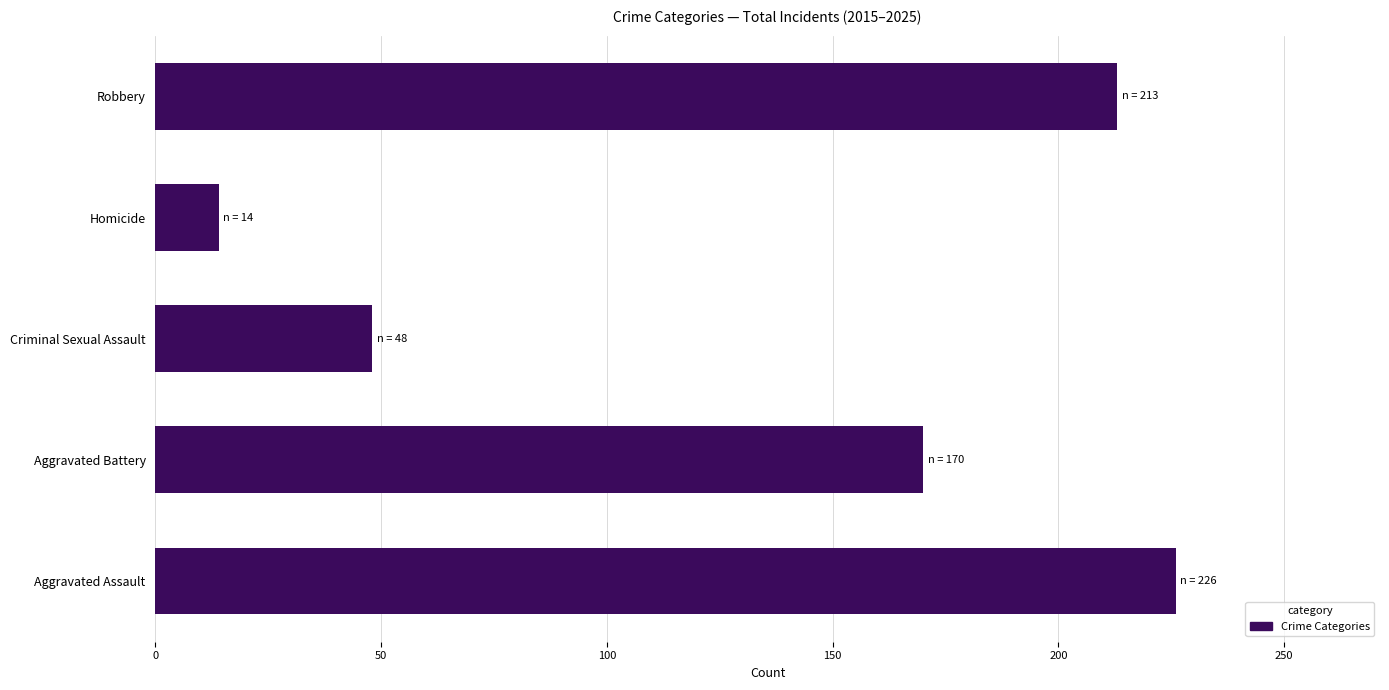

How many bars are there in total?

5